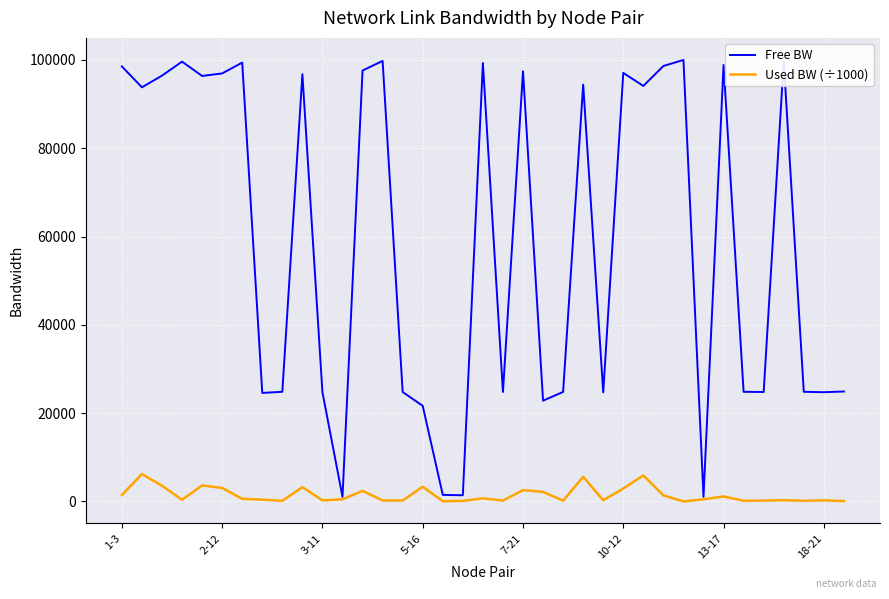

What is the highest value of the Free BW series?

99985.5